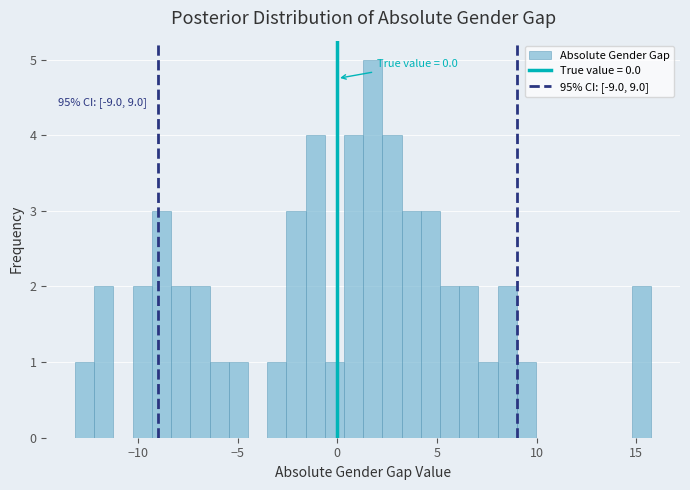

Read against the x-axis, roughly where is the centre of the tallest bar?

2.0